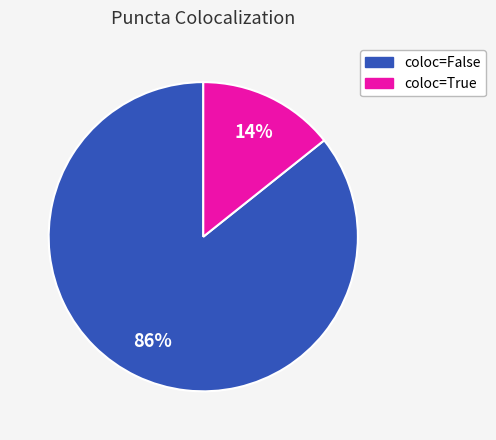

How many slices are in this pie chart?

2